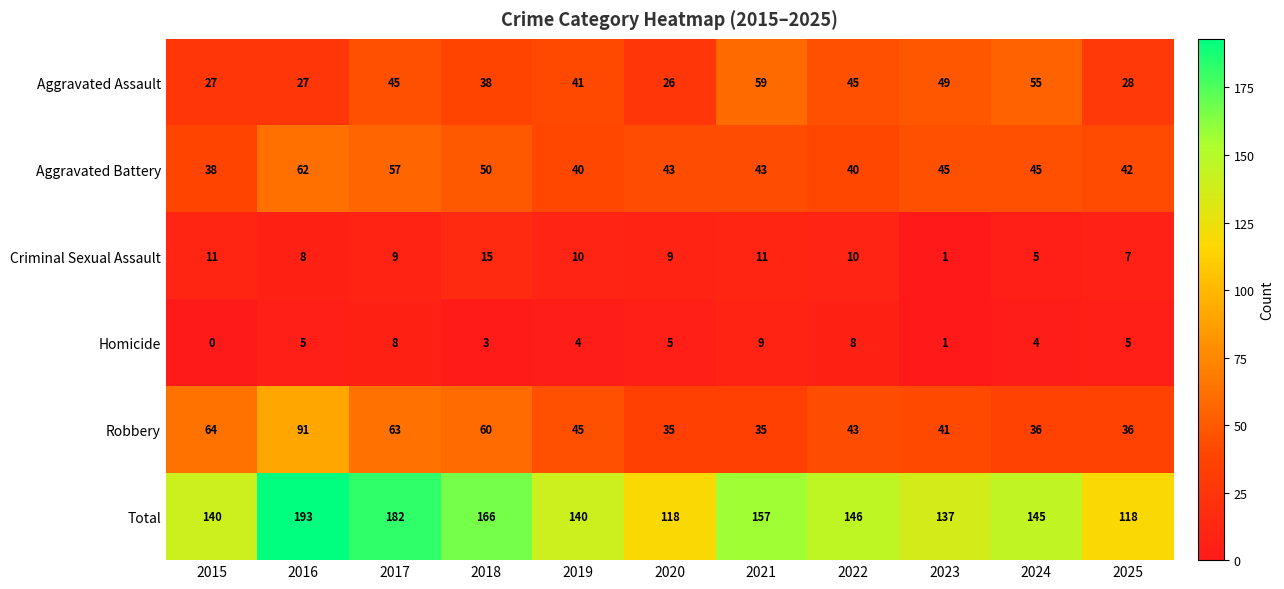

Where is Robbery nearest to the value 63?

2017